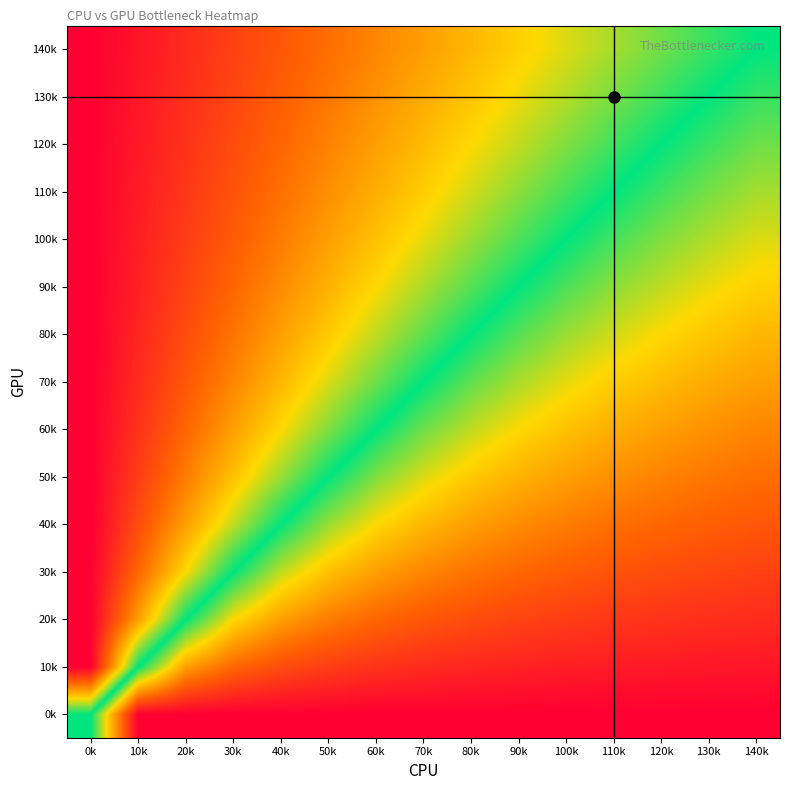

Reading left to right, list all the values displayed in this chart.

0k: 0k=0.0	10k=-1.0	20k=-1.0	30k=-1.0	40k=-1.0	50k=-1.0	60k=-1.0	70k=-1.0	80k=-1.0	90k=-1.0	100k=-1.0	110k=-1.0	120k=-1.0	130k=-1.0	140k=-1.0
10k: 0k=1.0	10k=0.0	20k=-0.5	30k=-0.7	40k=-0.8	50k=-0.8	60k=-0.8	70k=-0.9	80k=-0.9	90k=-0.9	100k=-0.9	110k=-0.9	120k=-0.9	130k=-0.9	140k=-0.9
20k: 0k=1.0	10k=0.5	20k=0.0	30k=-0.3	40k=-0.5	50k=-0.6	60k=-0.7	70k=-0.7	80k=-0.8	90k=-0.8	100k=-0.8	110k=-0.8	120k=-0.8	130k=-0.8	140k=-0.9
30k: 0k=1.0	10k=0.7	20k=0.3	30k=0.0	40k=-0.2	50k=-0.4	60k=-0.5	70k=-0.6	80k=-0.6	90k=-0.7	100k=-0.7	110k=-0.7	120k=-0.8	130k=-0.8	140k=-0.8
40k: 0k=1.0	10k=0.8	20k=0.5	30k=0.2	40k=0.0	50k=-0.2	60k=-0.3	70k=-0.4	80k=-0.5	90k=-0.6	100k=-0.6	110k=-0.6	120k=-0.7	130k=-0.7	140k=-0.7
50k: 0k=1.0	10k=0.8	20k=0.6	30k=0.4	40k=0.2	50k=0.0	60k=-0.2	70k=-0.3	80k=-0.4	90k=-0.4	100k=-0.5	110k=-0.5	120k=-0.6	130k=-0.6	140k=-0.6
60k: 0k=1.0	10k=0.8	20k=0.7	30k=0.5	40k=0.3	50k=0.2	60k=0.0	70k=-0.1	80k=-0.2	90k=-0.3	100k=-0.4	110k=-0.5	120k=-0.5	130k=-0.5	140k=-0.6
70k: 0k=1.0	10k=0.9	20k=0.7	30k=0.6	40k=0.4	50k=0.3	60k=0.1	70k=0.0	80k=-0.1	90k=-0.2	100k=-0.3	110k=-0.4	120k=-0.4	130k=-0.5	140k=-0.5
80k: 0k=1.0	10k=0.9	20k=0.8	30k=0.6	40k=0.5	50k=0.4	60k=0.2	70k=0.1	80k=0.0	90k=-0.1	100k=-0.2	110k=-0.3	120k=-0.3	130k=-0.4	140k=-0.4
90k: 0k=1.0	10k=0.9	20k=0.8	30k=0.7	40k=0.6	50k=0.4	60k=0.3	70k=0.2	80k=0.1	90k=0.0	100k=-0.1	110k=-0.2	120k=-0.2	130k=-0.3	140k=-0.4
100k: 0k=1.0	10k=0.9	20k=0.8	30k=0.7	40k=0.6	50k=0.5	60k=0.4	70k=0.3	80k=0.2	90k=0.1	100k=0.0	110k=-0.1	120k=-0.2	130k=-0.2	140k=-0.3
110k: 0k=1.0	10k=0.9	20k=0.8	30k=0.7	40k=0.6	50k=0.5	60k=0.5	70k=0.4	80k=0.3	90k=0.2	100k=0.1	110k=0.0	120k=-0.1	130k=-0.2	140k=-0.2
120k: 0k=1.0	10k=0.9	20k=0.8	30k=0.8	40k=0.7	50k=0.6	60k=0.5	70k=0.4	80k=0.3	90k=0.2	100k=0.2	110k=0.1	120k=0.0	130k=-0.1	140k=-0.1
130k: 0k=1.0	10k=0.9	20k=0.8	30k=0.8	40k=0.7	50k=0.6	60k=0.5	70k=0.5	80k=0.4	90k=0.3	100k=0.2	110k=0.2	120k=0.1	130k=0.0	140k=-0.1
140k: 0k=1.0	10k=0.9	20k=0.9	30k=0.8	40k=0.7	50k=0.6	60k=0.6	70k=0.5	80k=0.4	90k=0.4	100k=0.3	110k=0.2	120k=0.1	130k=0.1	140k=0.0